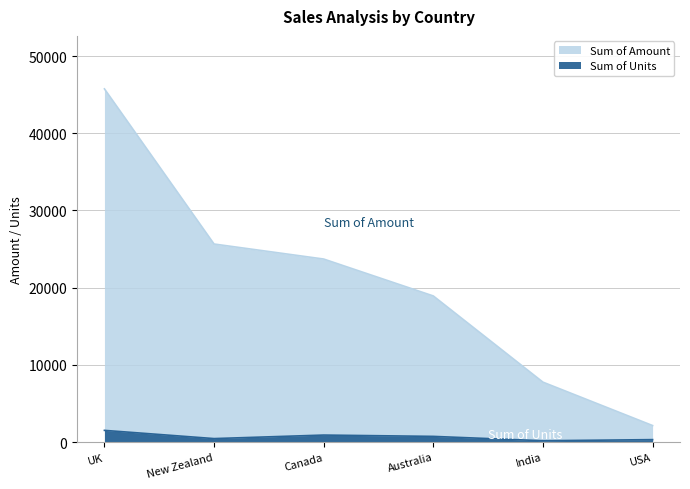

What is the total value across all series at India?

7937